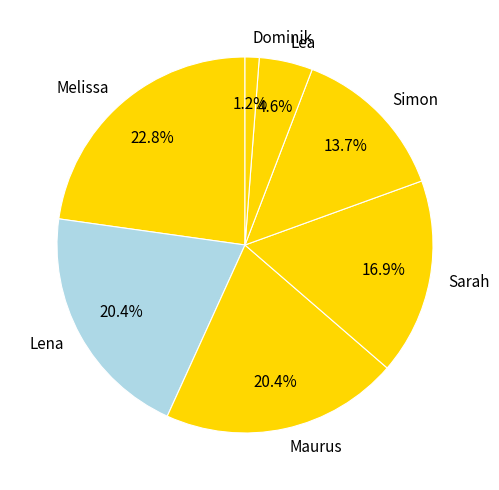

How many slices are in this pie chart?

7